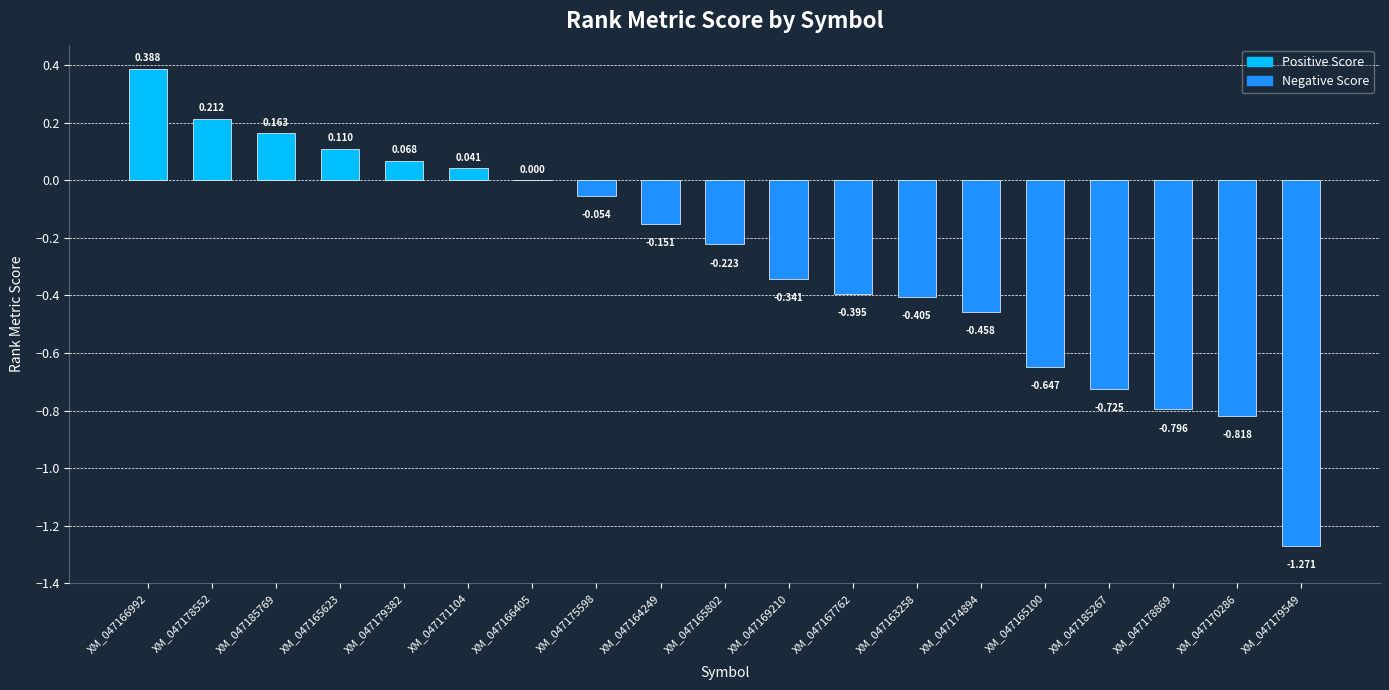

What position from the right is XM_047178552?

18